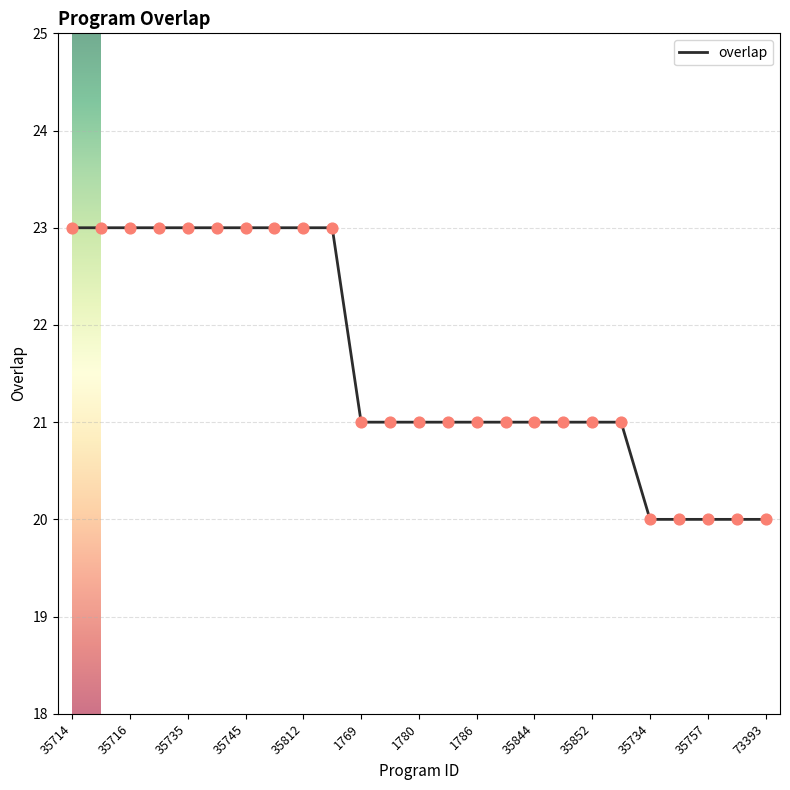

What is the difference between the maximum and minimum values?

3